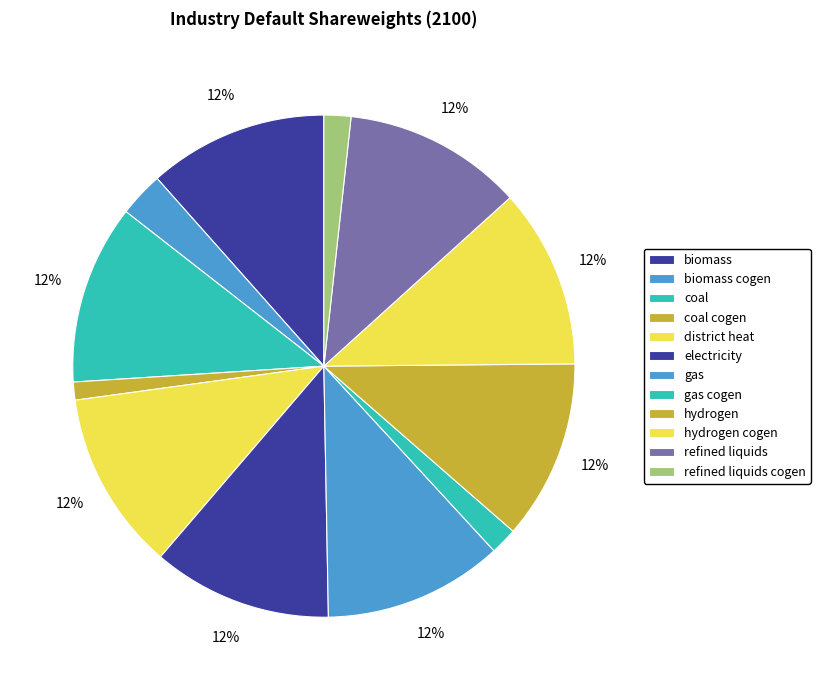

Between district heat and coal cogen, which is larger?

district heat